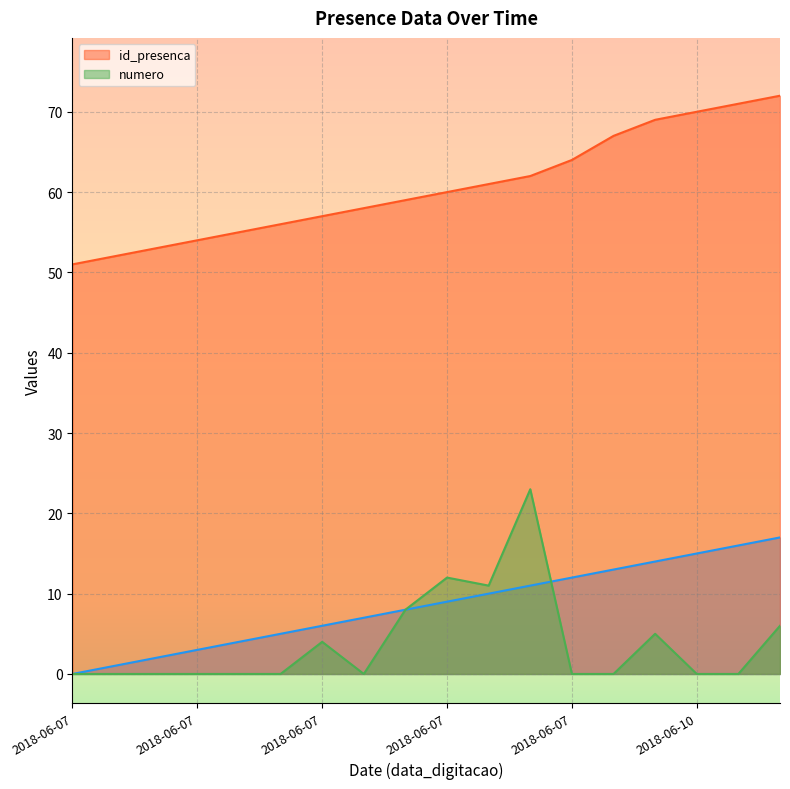

What is the sum of all numero values?

69